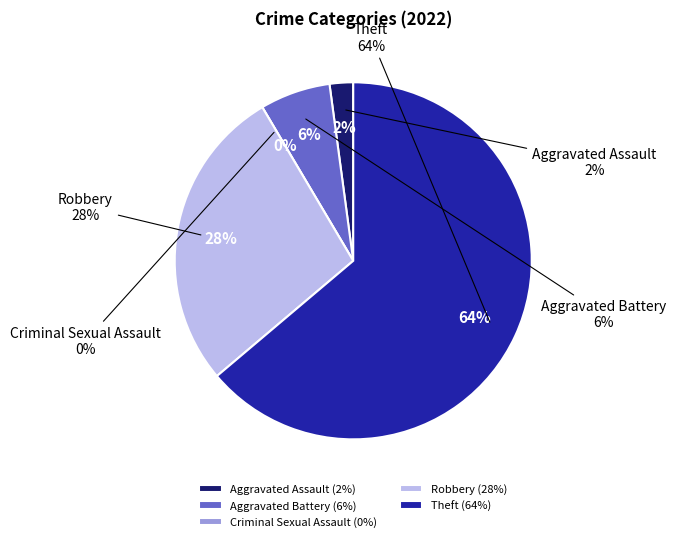

To the nearest percent, what is the difference between the Aggravated Assault and Theft slice percentages?

62%